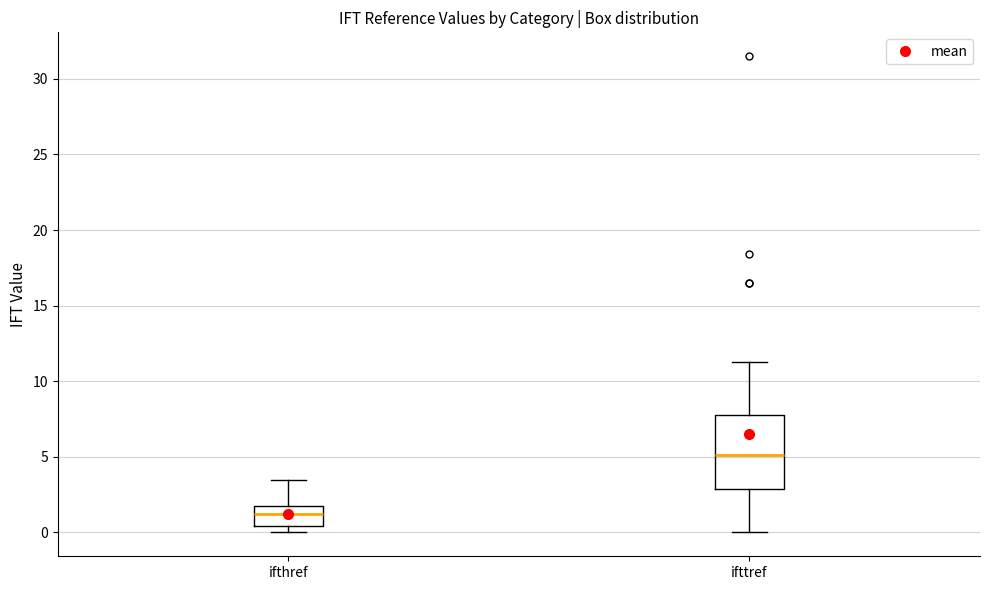

Reading left to right, read every box against the y-axis: the position of its median line, the range the box covers, and the ends of its whiskers. The values are not printed on the chart, so give them approximately, as read against the axis.

ifthref: median 1.5 (inside the box), box 0.5 to 1.5, whiskers 0.0 to 3.5
ifttref: median 5.0, box 3.0 to 8.0, whiskers 0.0 to 11.5